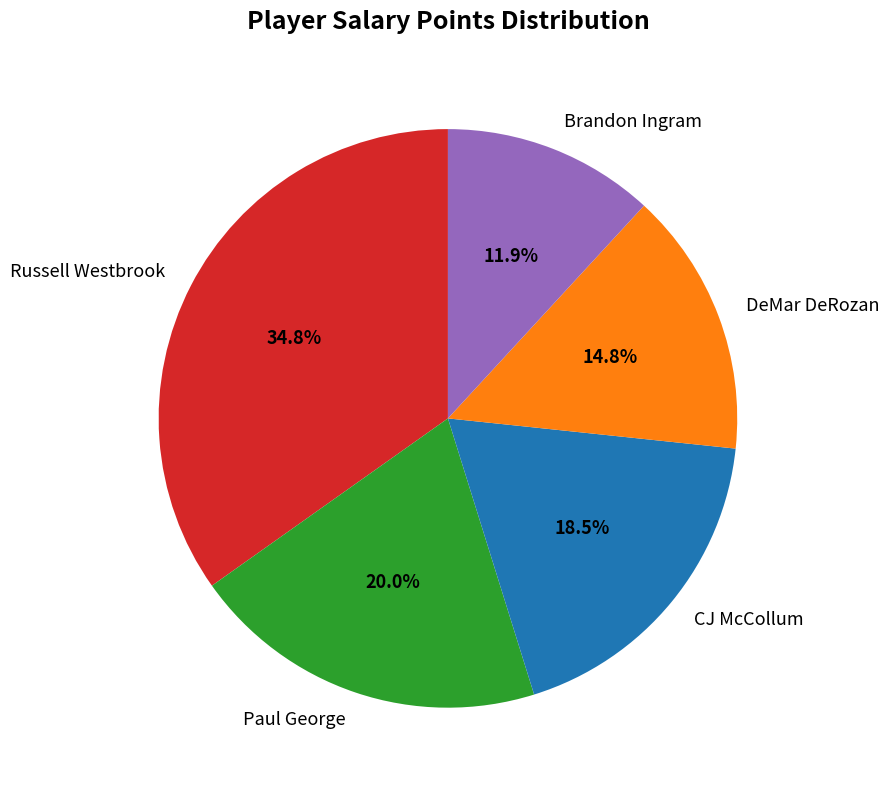

Is there a majority slice in this chart?

No